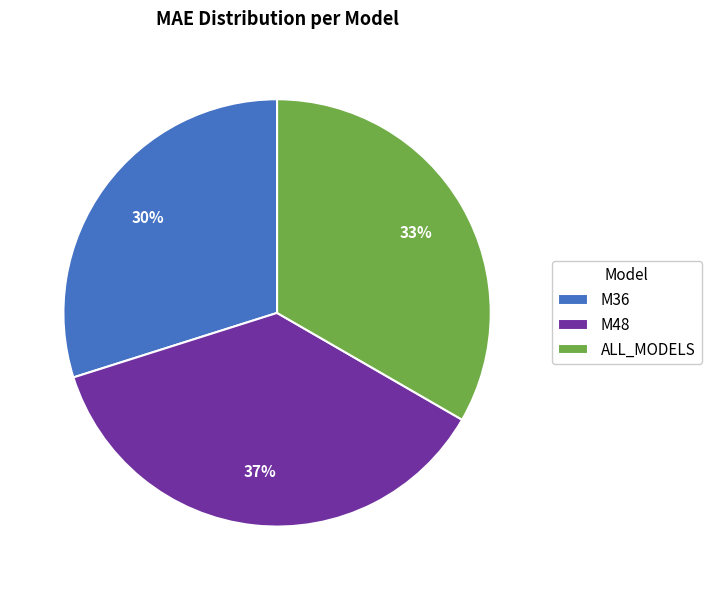

What is the smallest slice in the pie chart?

M36